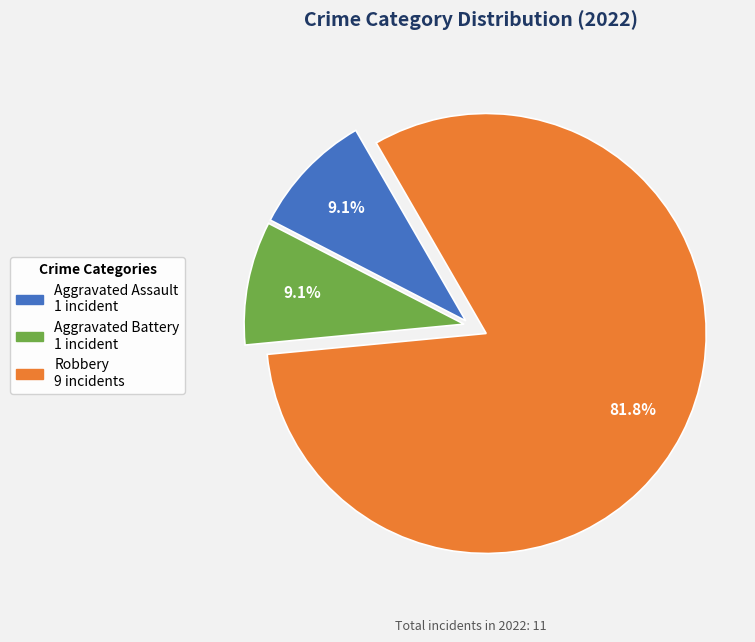

Is there any slice that represents more than half of the pie?

Yes